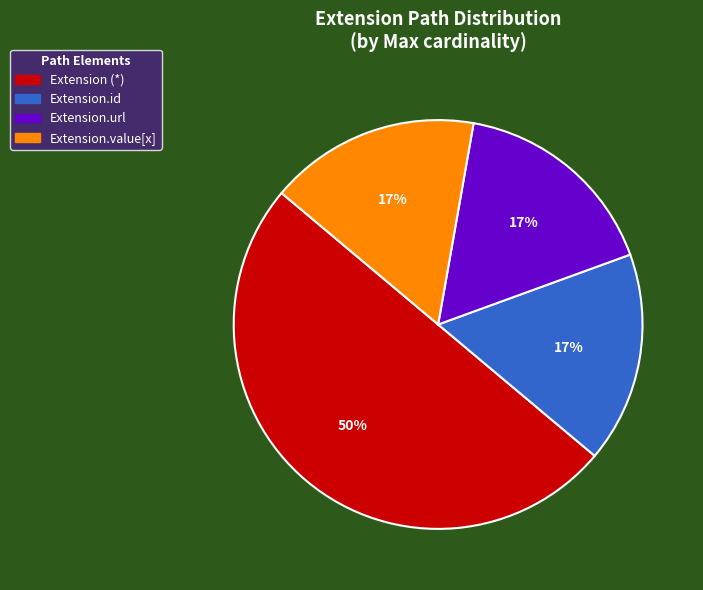

To the nearest percent, what is the average slice percentage?

25%